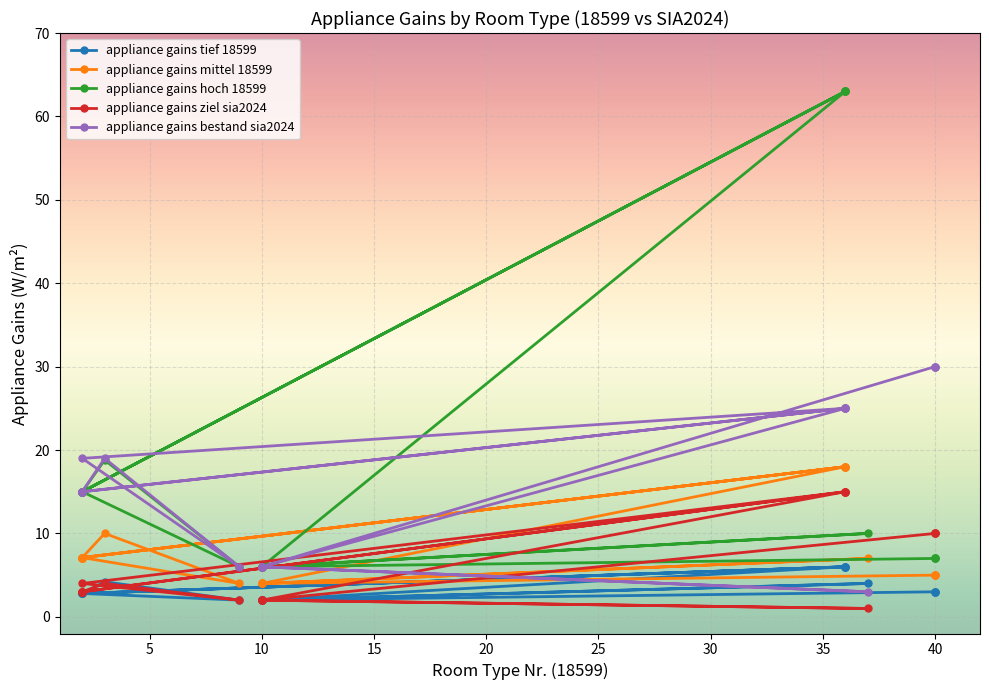

How many data points does each series have?

20